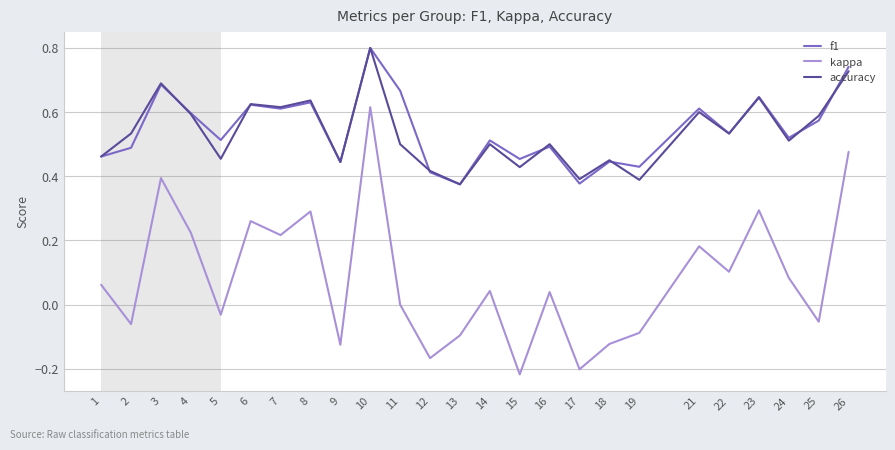

True or false: accuracy has more than 0 points higher than both neighbors.

True